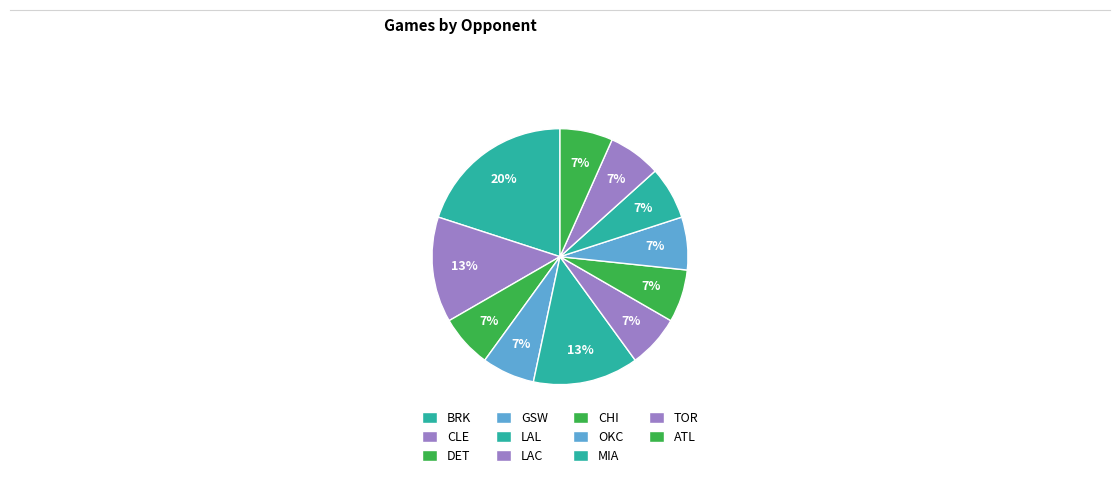

Count the number of slices in the pie.

11